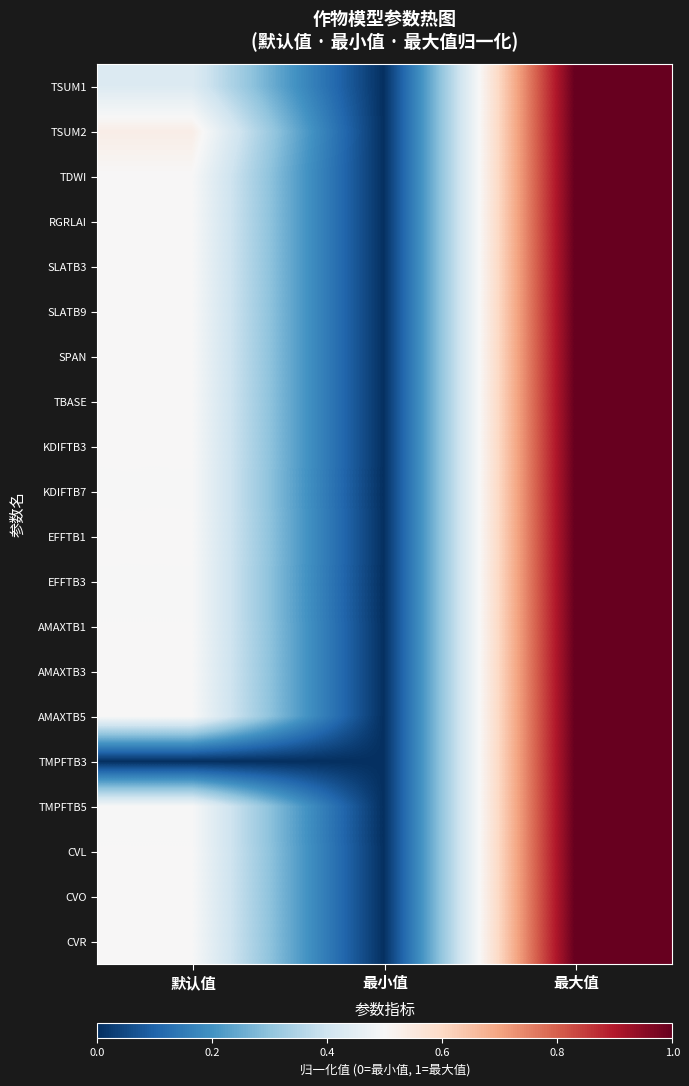

Which has a higher value, 默认值 or 最小值?

默认值